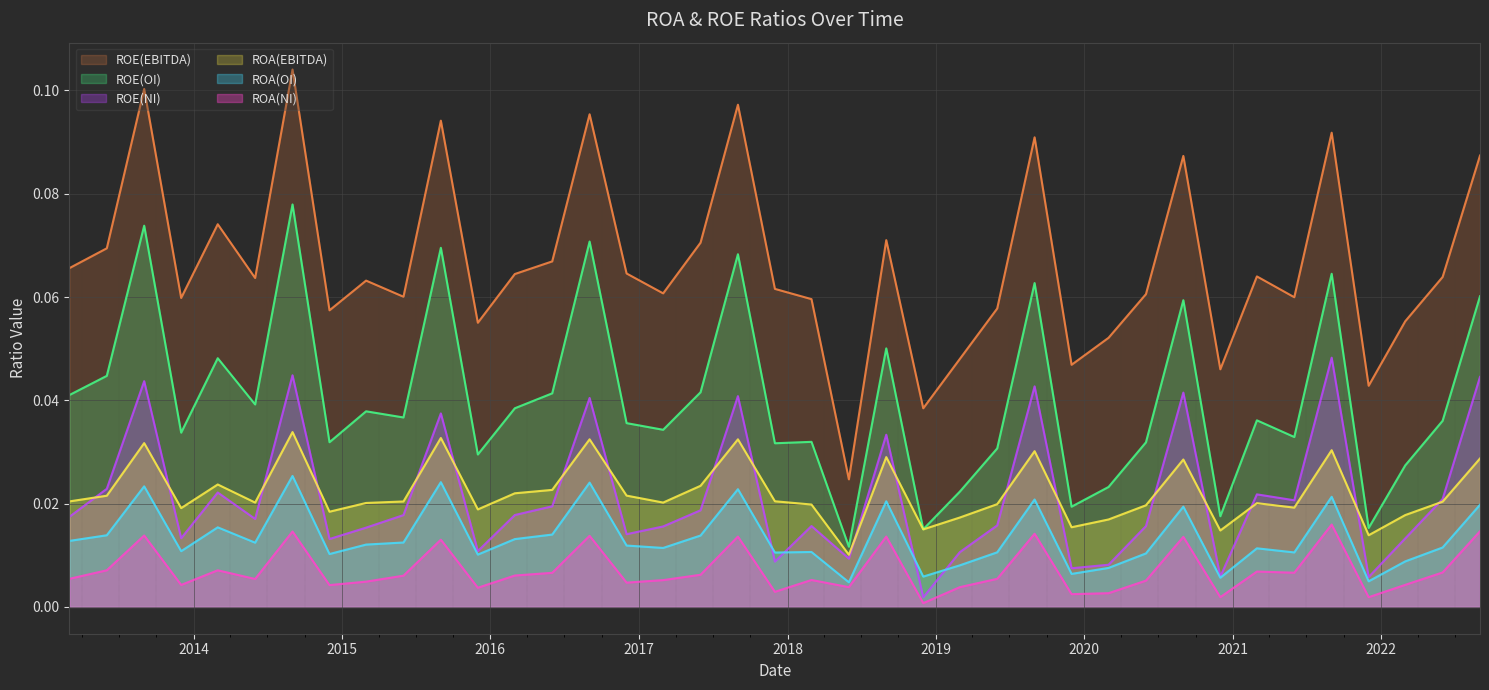

In ROA(EBITDA), how many points are lower than both neighbors (excluding endpoints)?

11